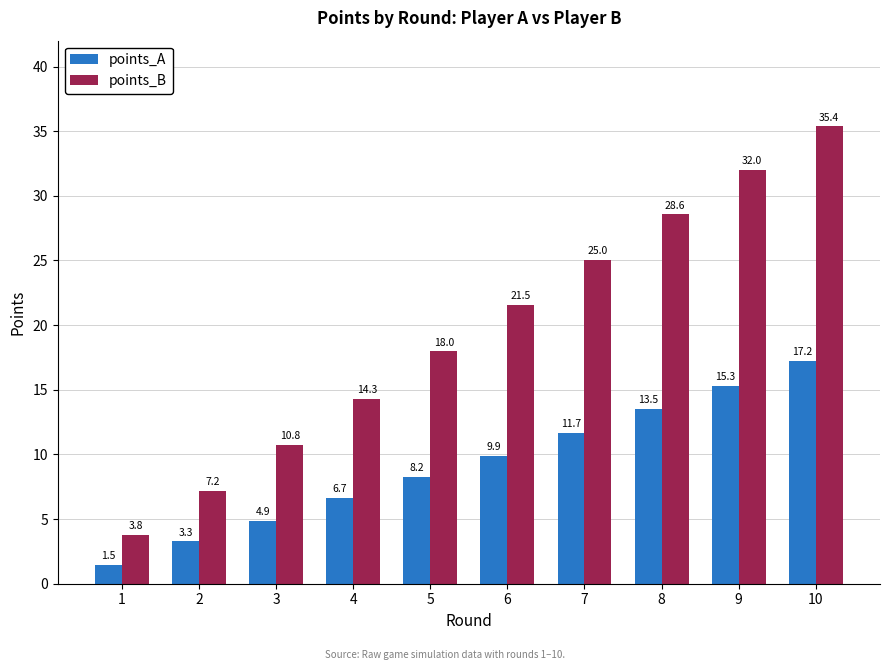

List the labels in order of points_A value, largest first.

10, 9, 8, 7, 6, 5, 4, 3, 2, 1